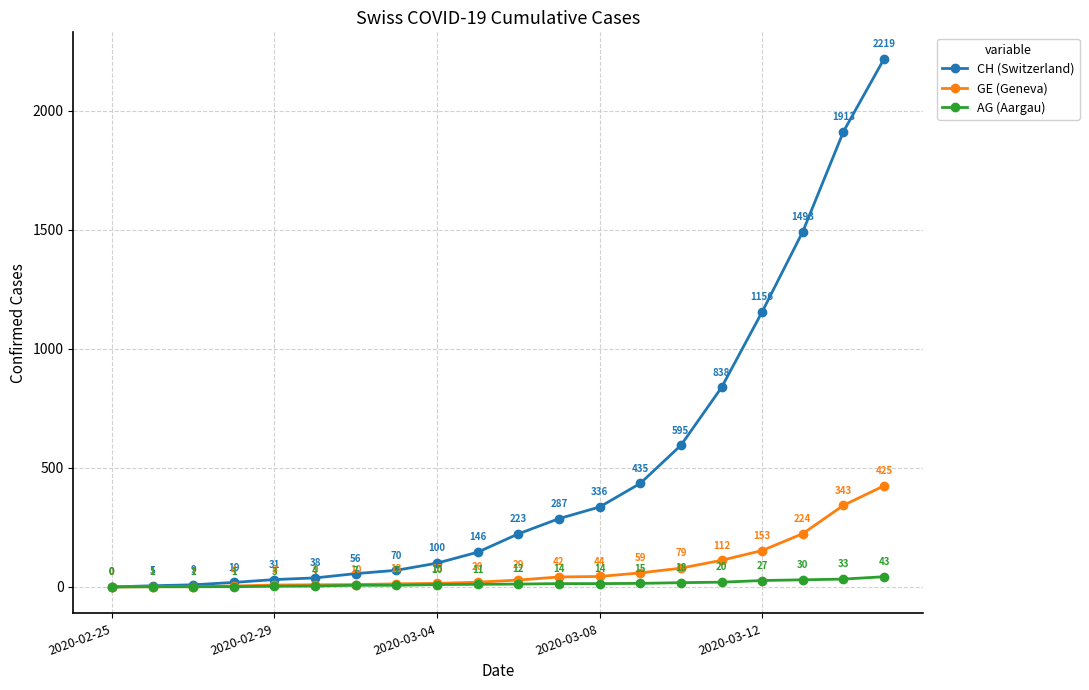

At how many categories does at least one series exceed 2074?

1